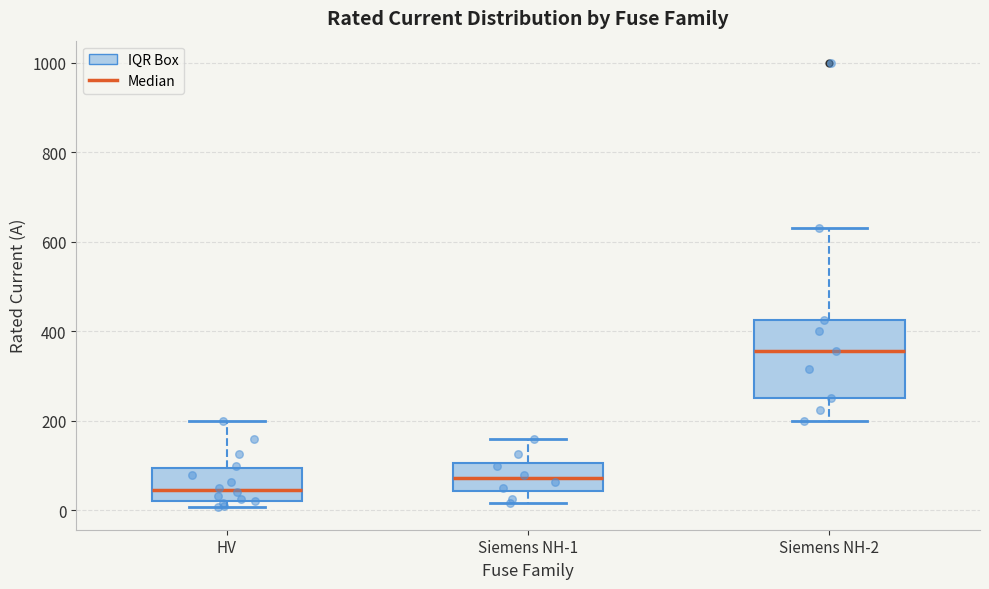

Reading left to right, transcribe this box plot: for each box, give where its median line is, the range the box spans, and where its two whiskers end, as read against the y-axis. The values are not printed on the chart, so give them approximately, as read against the axis.

HV: median 40, box 20 to 100, whiskers 0 to 200
Siemens NH-1: median 80, box 40 to 100, whiskers 20 to 160
Siemens NH-2: median 360, box 260 to 420, whiskers 200 to 640